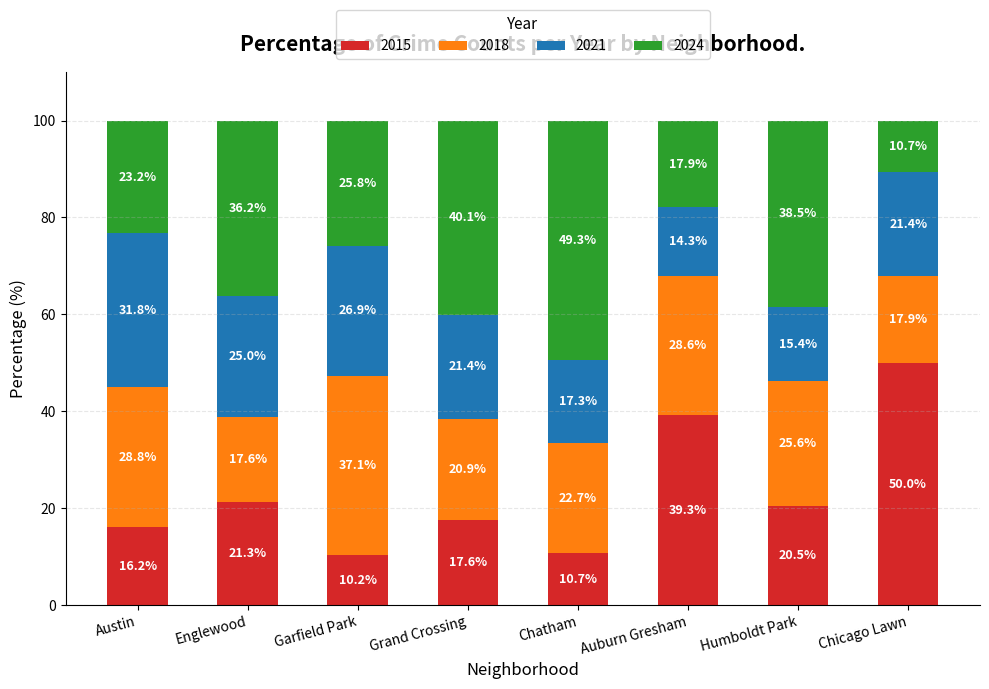

At which label does 2015 first exceed 20?

Englewood